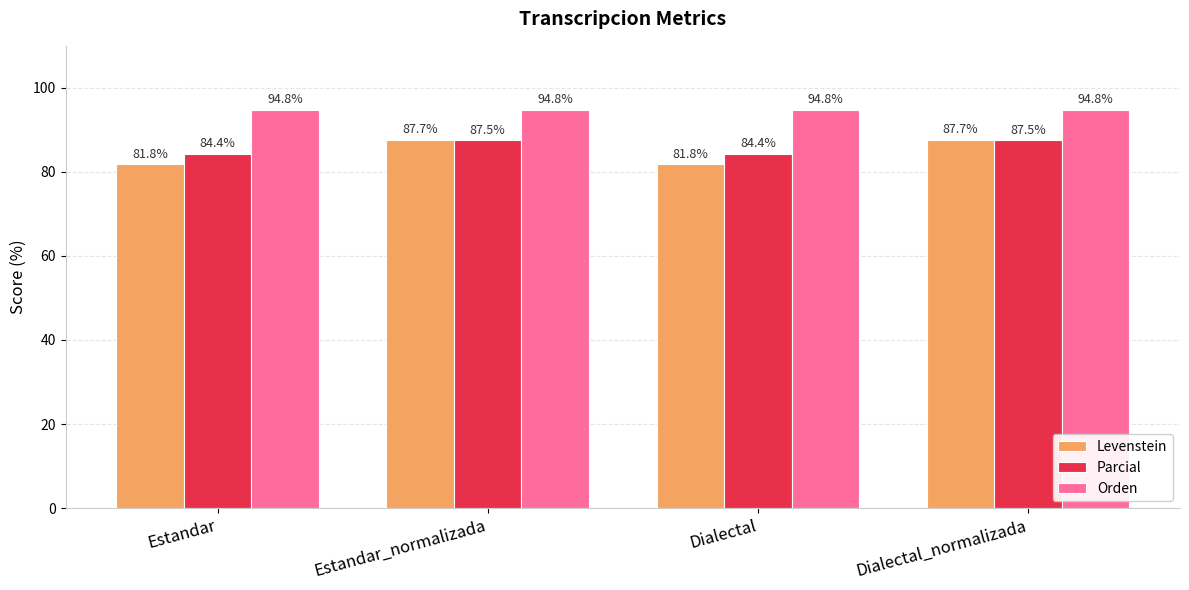

Are the bars grouped side by side (vs. stacked)?

Yes